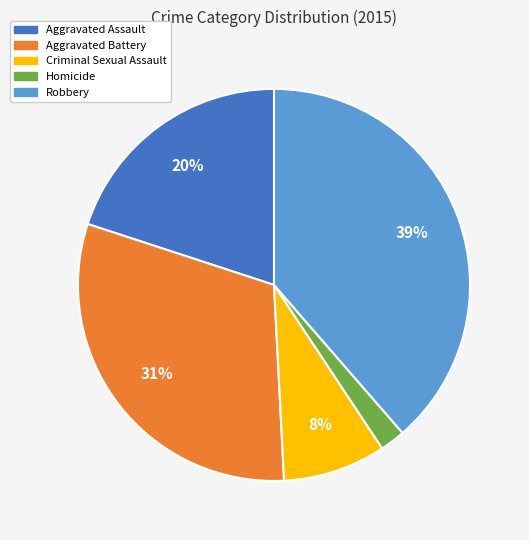

Which has a higher value, Homicide or Criminal Sexual Assault?

Criminal Sexual Assault